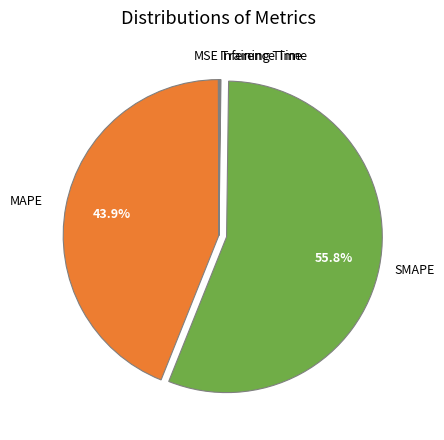

How much of the chart is everything except SMAPE?

44.2%